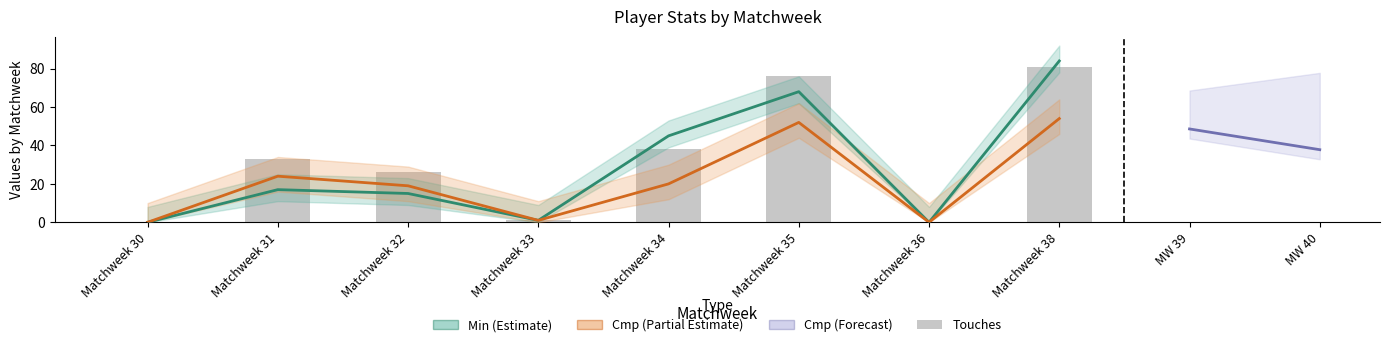

Which series changed the most between Matchweek 36 and Matchweek 38?

Min